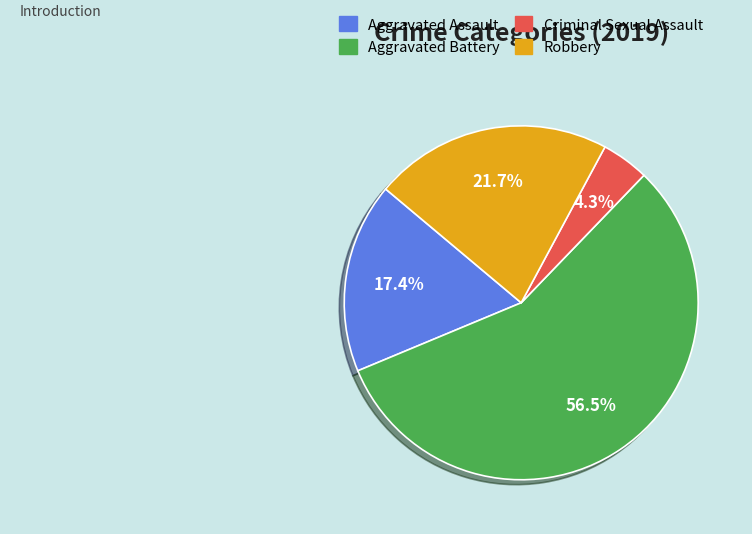

How many segments does this pie chart have?

4